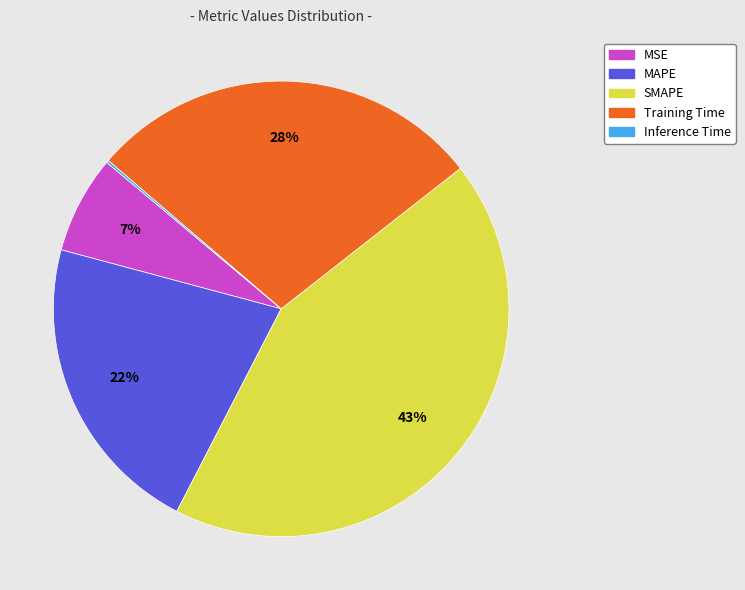

Is the sum of MAPE and MSE greater than half?

No